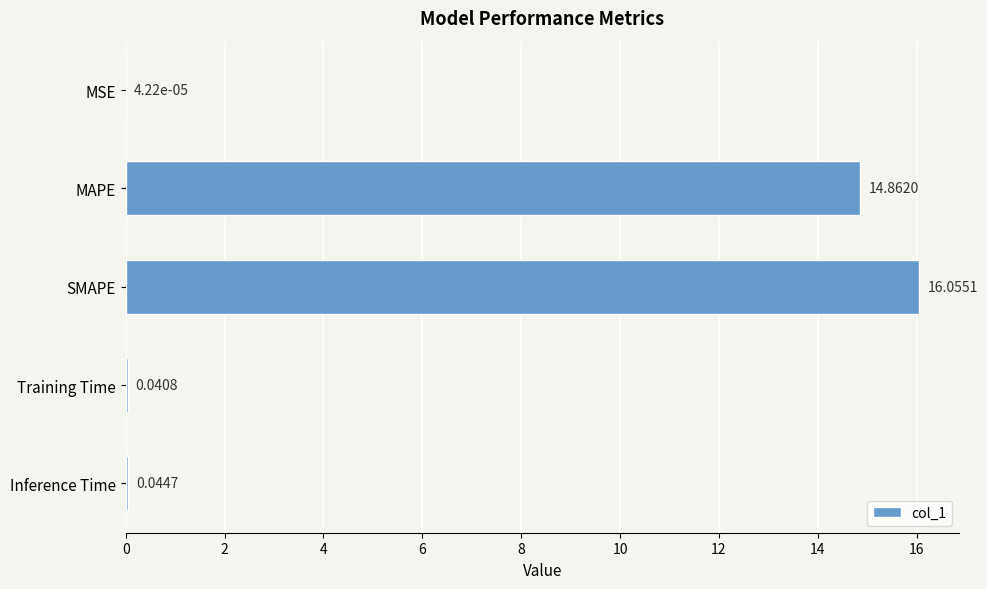

Which category has the highest value across all series?

SMAPE